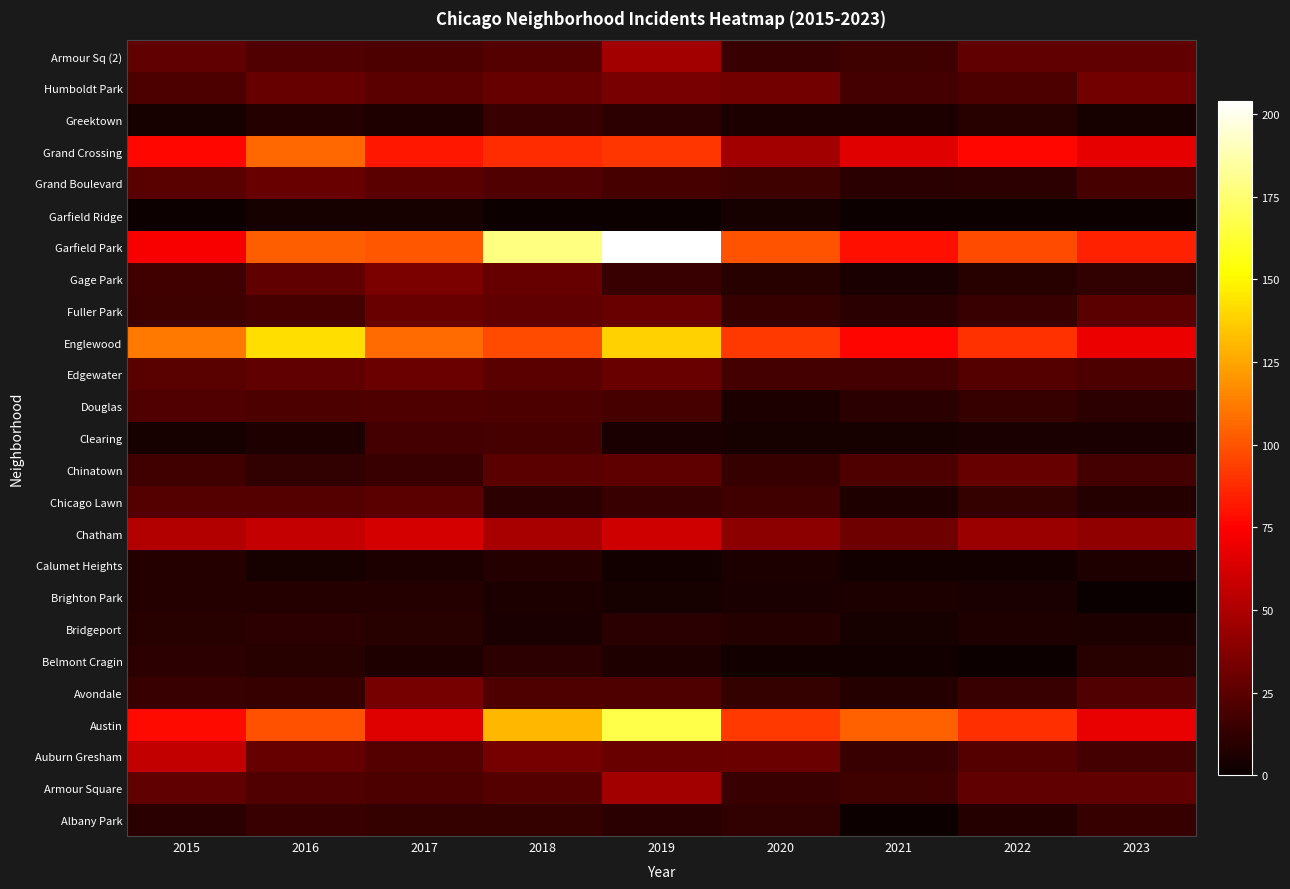

At how many categories does at least one series exceed 164?

2